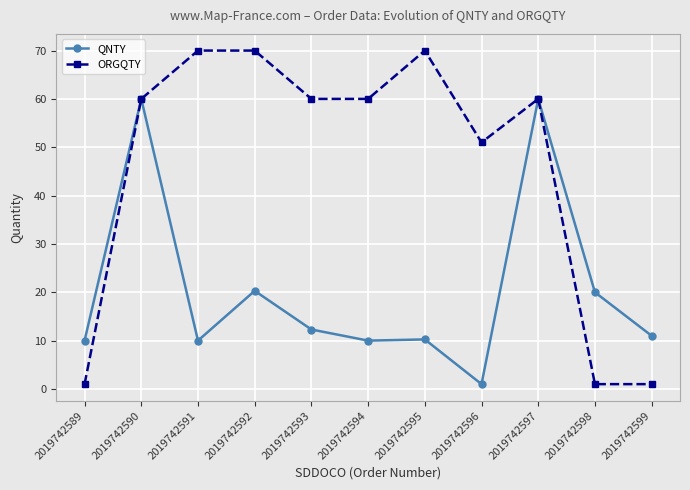

The value of QNTY at 2019742598 is 20.0. True or false?

True